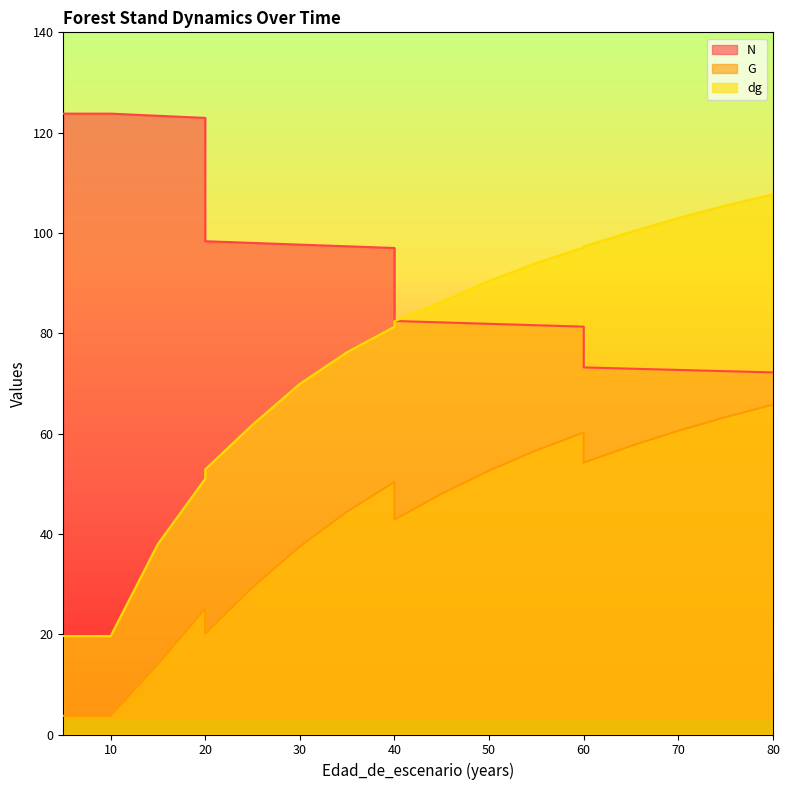

True or false: dg has a value of 127.7 at 40.

False